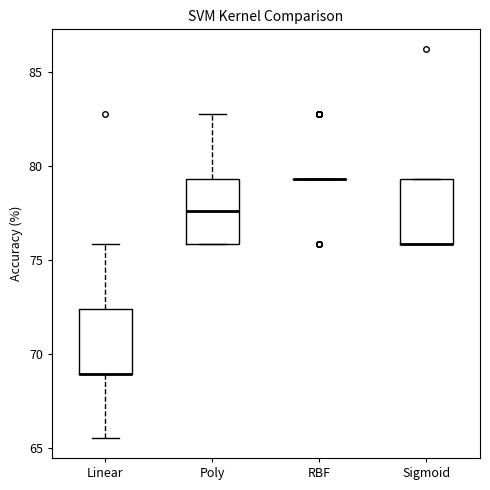

Reading left to right, transcribe this box plot: for each box, give where its median line is, the range the box spans, and where its two whiskers end, as read against the y-axis. The values are not printed on the chart, so give them approximately, as read against the axis.

Linear: median 69.0 (drawn on the box's lower edge), box 69.0 to 72.5, whiskers 65.5 to 76.0
Poly: median 77.5, box 76.0 to 79.5, whiskers 76.0 to 83.0
RBF: box collapsed to a line at 79.5, whiskers 79.5 to 79.5
Sigmoid: median 76.0 (drawn on the box's lower edge), box 76.0 to 79.5, whiskers 76.0 to 79.5